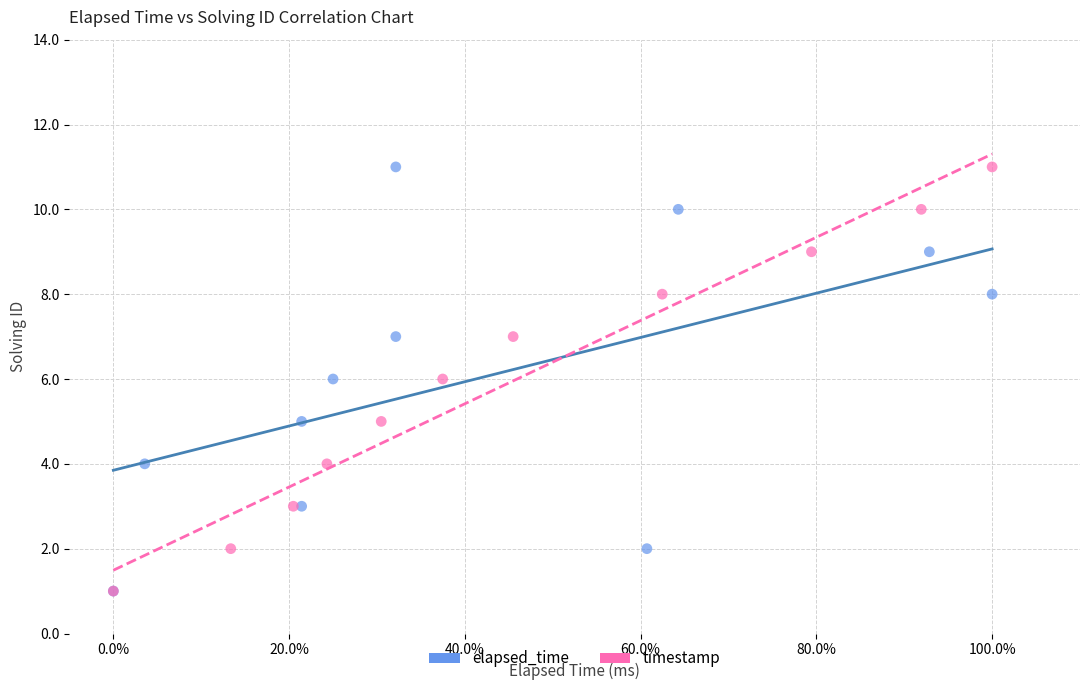

What are all the series names shown in the legend?

elapsed_time, timestamp